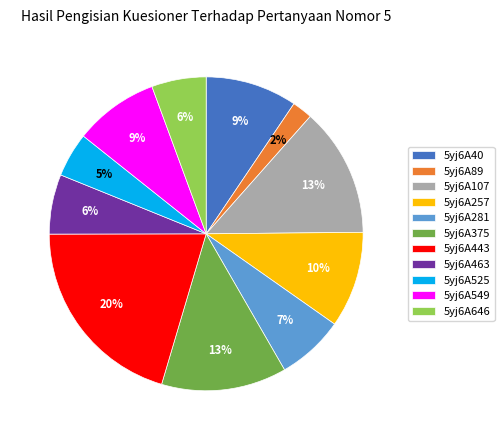

To the nearest percent, what is the difference between the 5yj6A40 and 5yj6A443 slice percentages?

11%